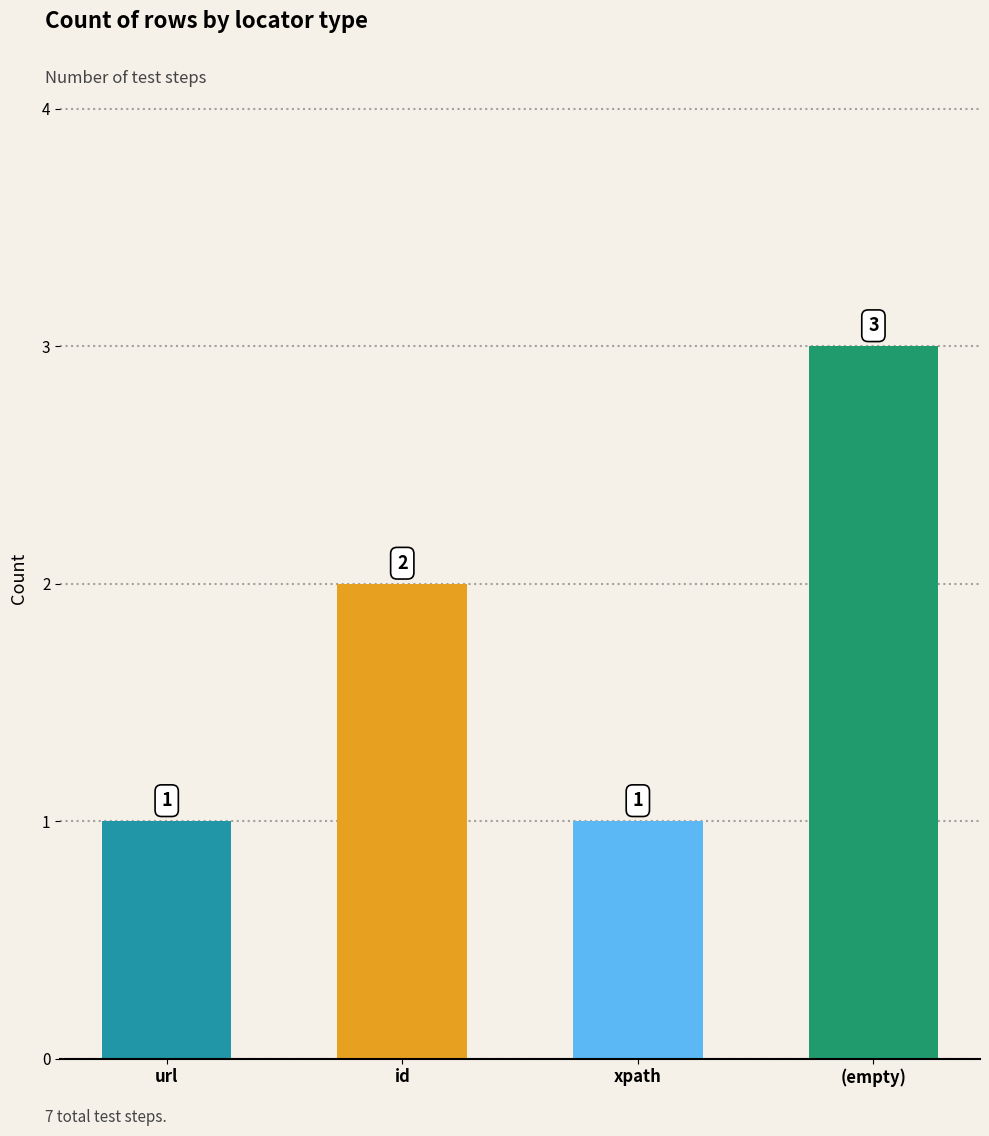

What is the label of the 4th bar from the right?

url